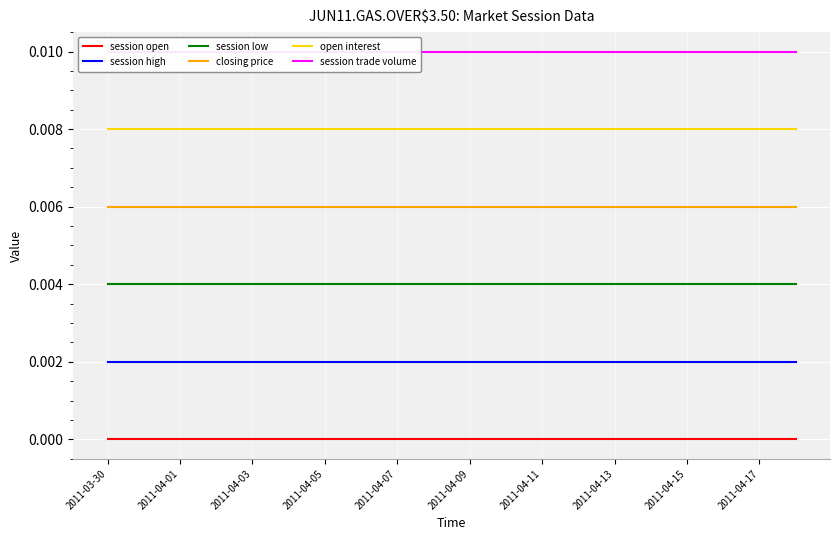

True or false: closing price has a value of 0.0 at 11.

False